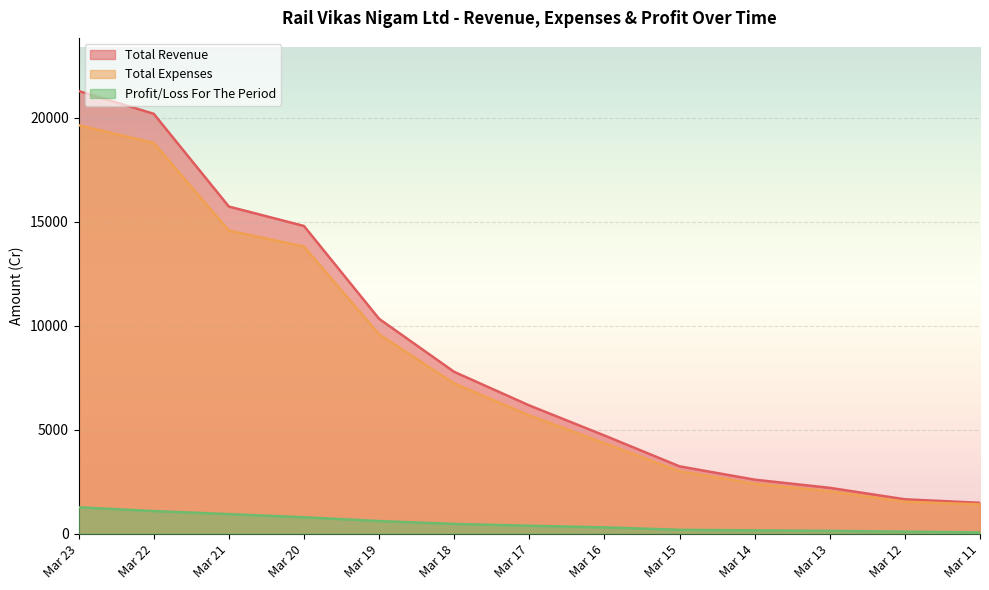

What is the value of the Profit/Loss For The Period point at the 12th from the left?

98.4